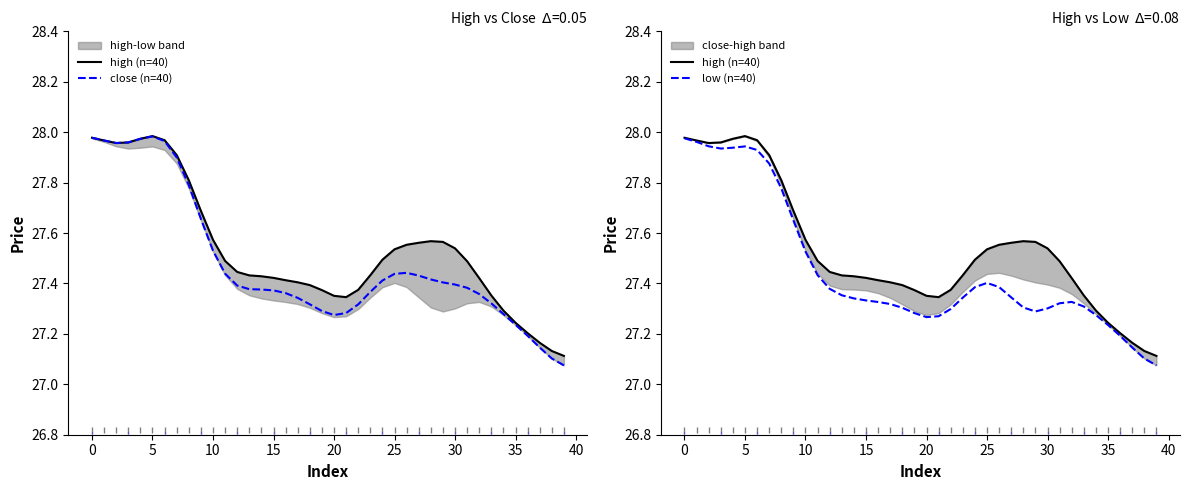

Which label corresponds to the smallest value in the chart?

39